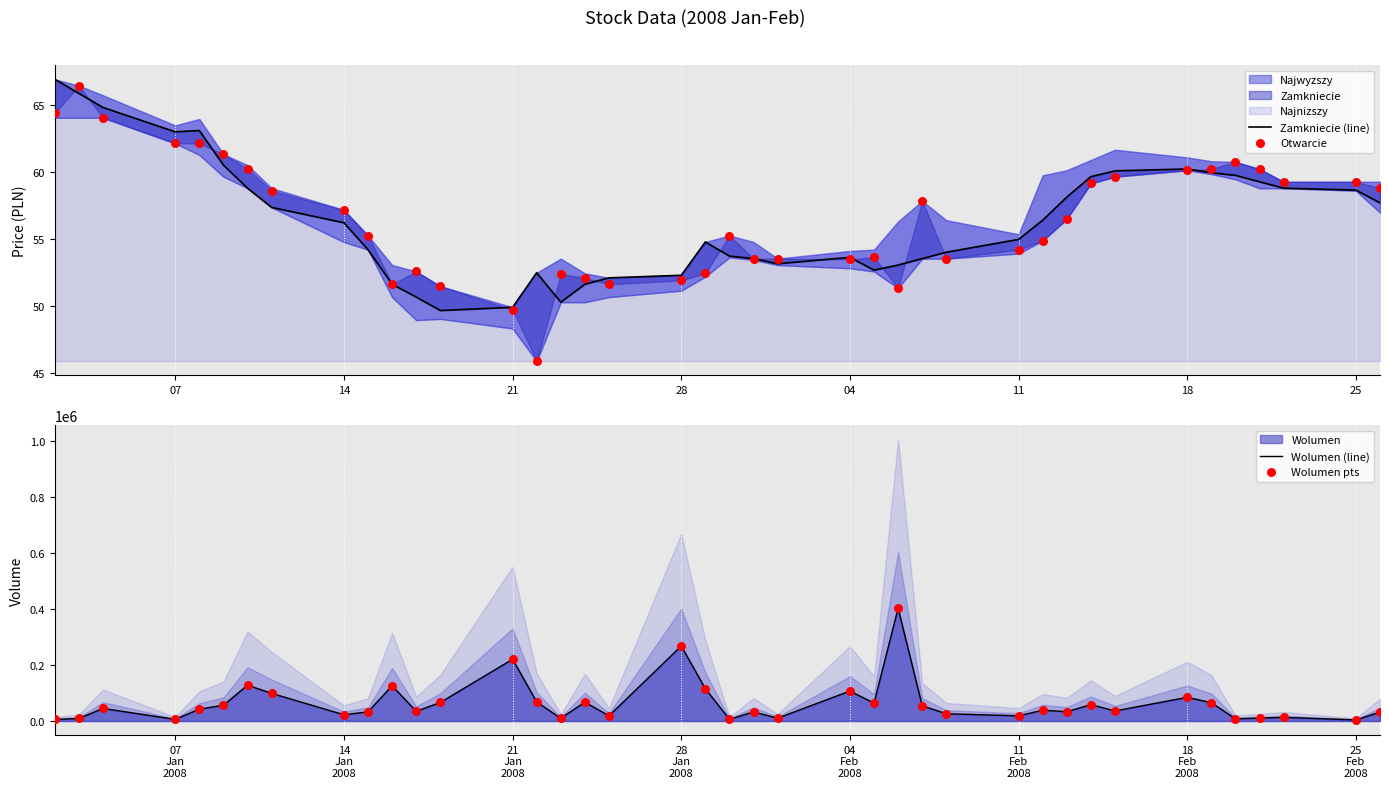

What is the total value across all series at 18?

256219.0